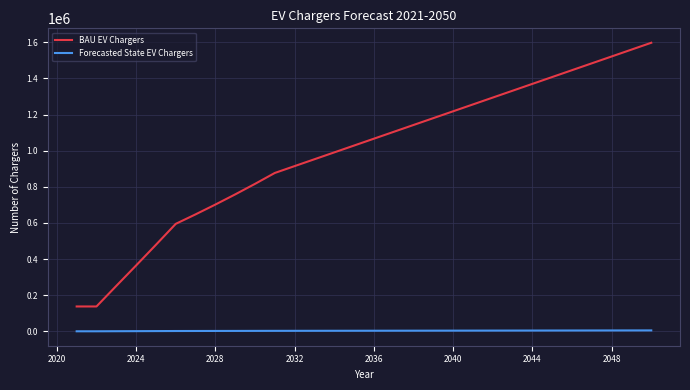

What is the lowest value of the BAU EV Chargers series?

137902.0